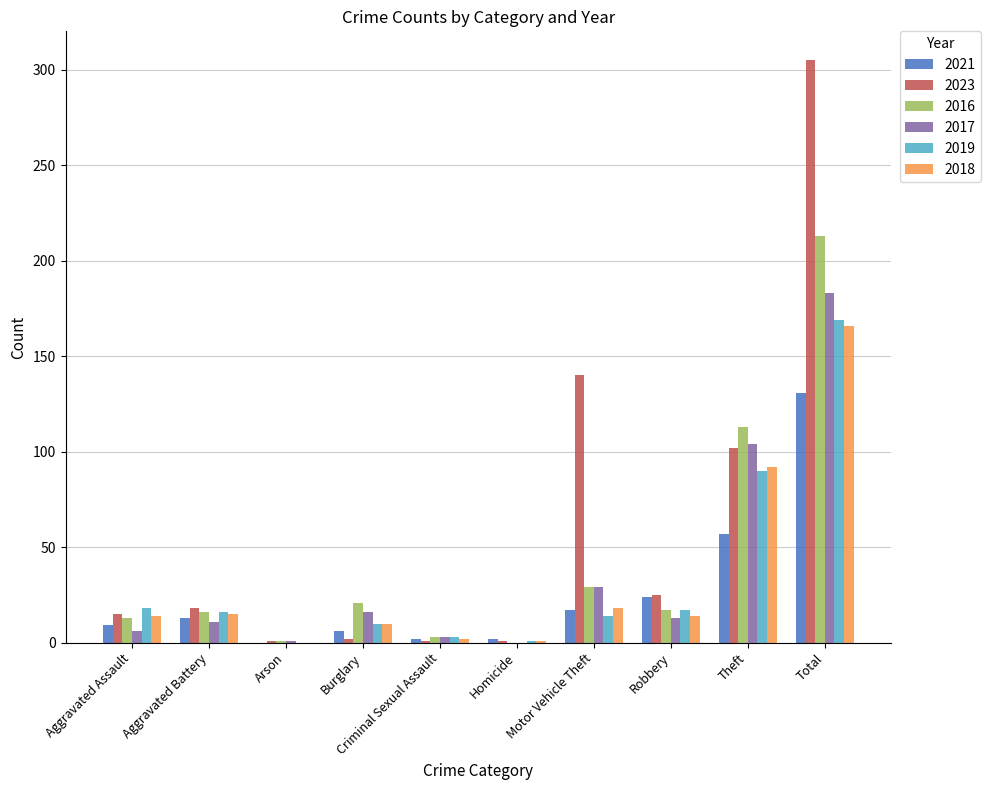

At which label is 2019 closest to 84?

Theft